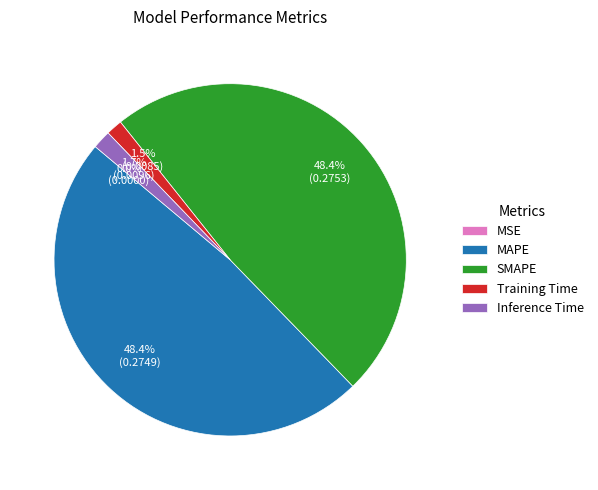

Which has a higher value, SMAPE or Inference Time?

SMAPE